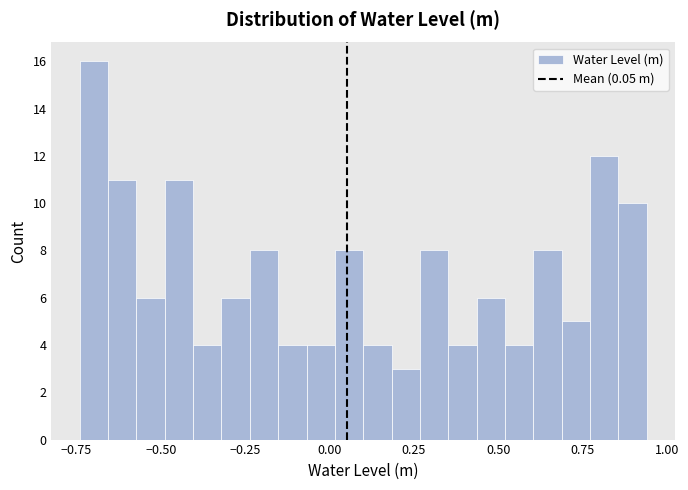

Read against the x-axis, roughly where is the centre of the tallest bar?

-0.70